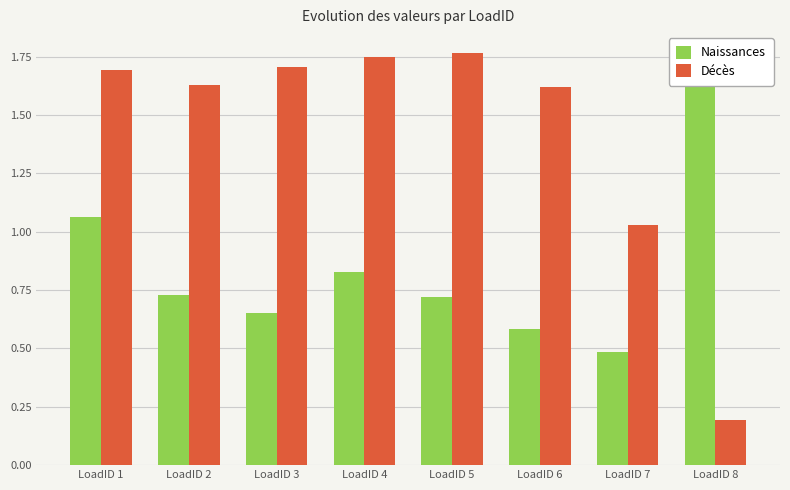

Which category has the highest value across all series?

LoadID 5